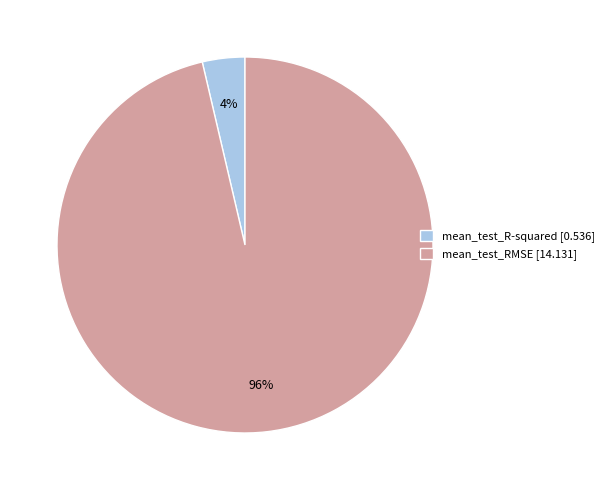

To the nearest percent, what portion does mean_test_R-squared represent?

4%